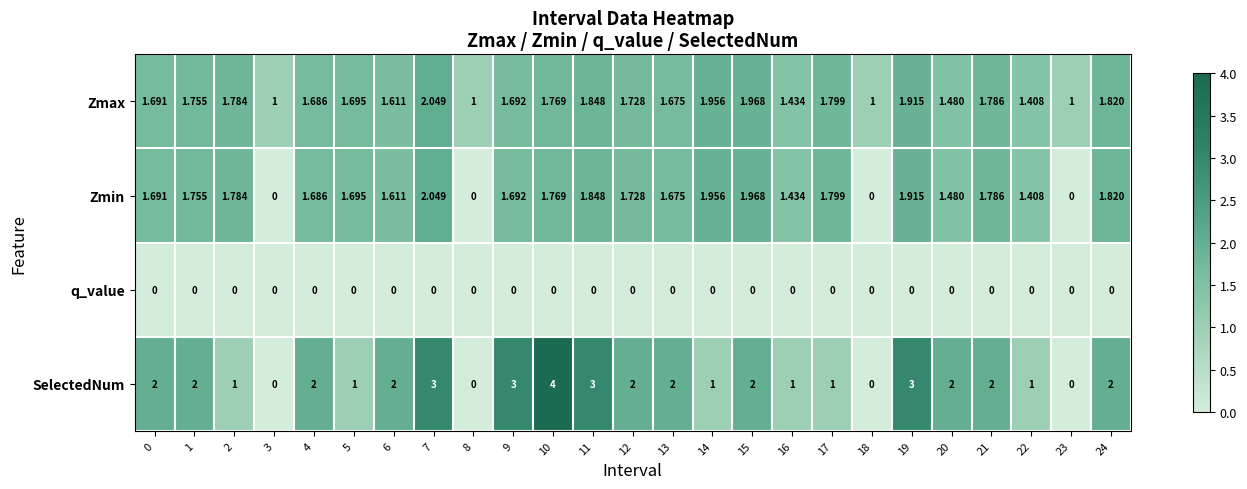

Which series has the largest total across all categories?

SelectedNum